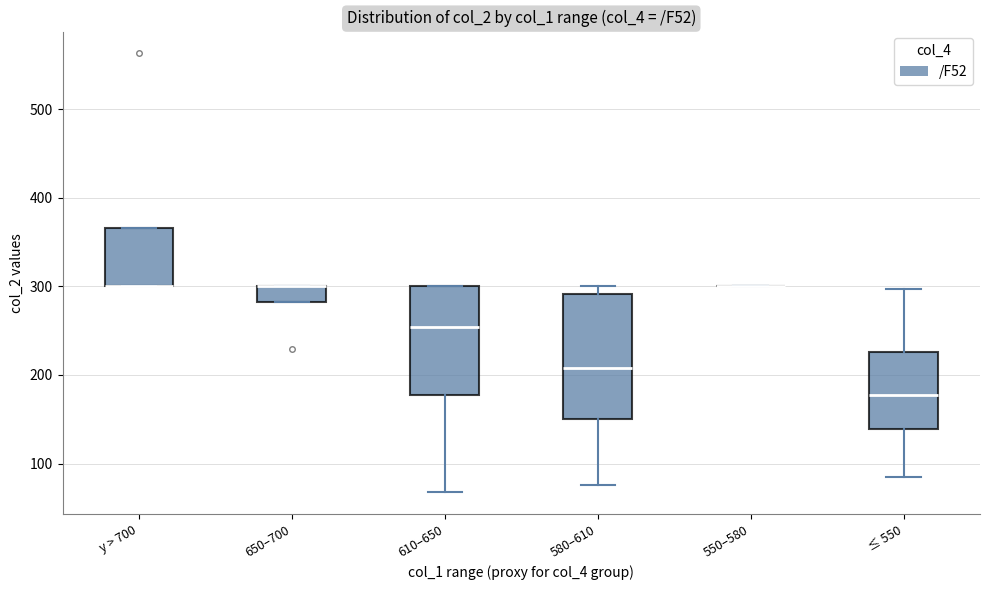

Which box is the tallest, from its lower edge to its upper edge?

580–610